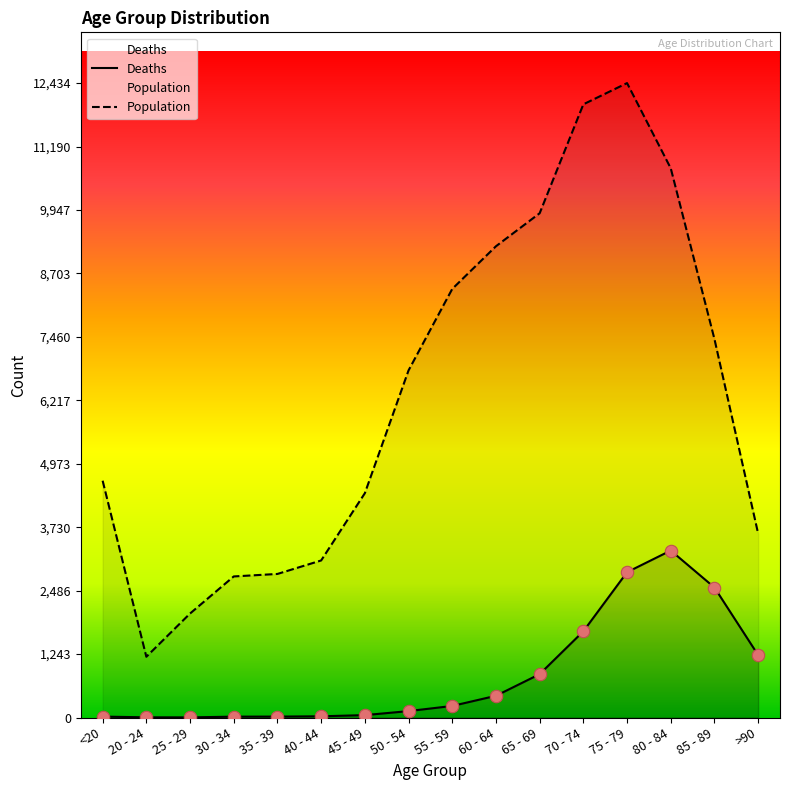

What is the total value across all series at 80 - 84?

14037